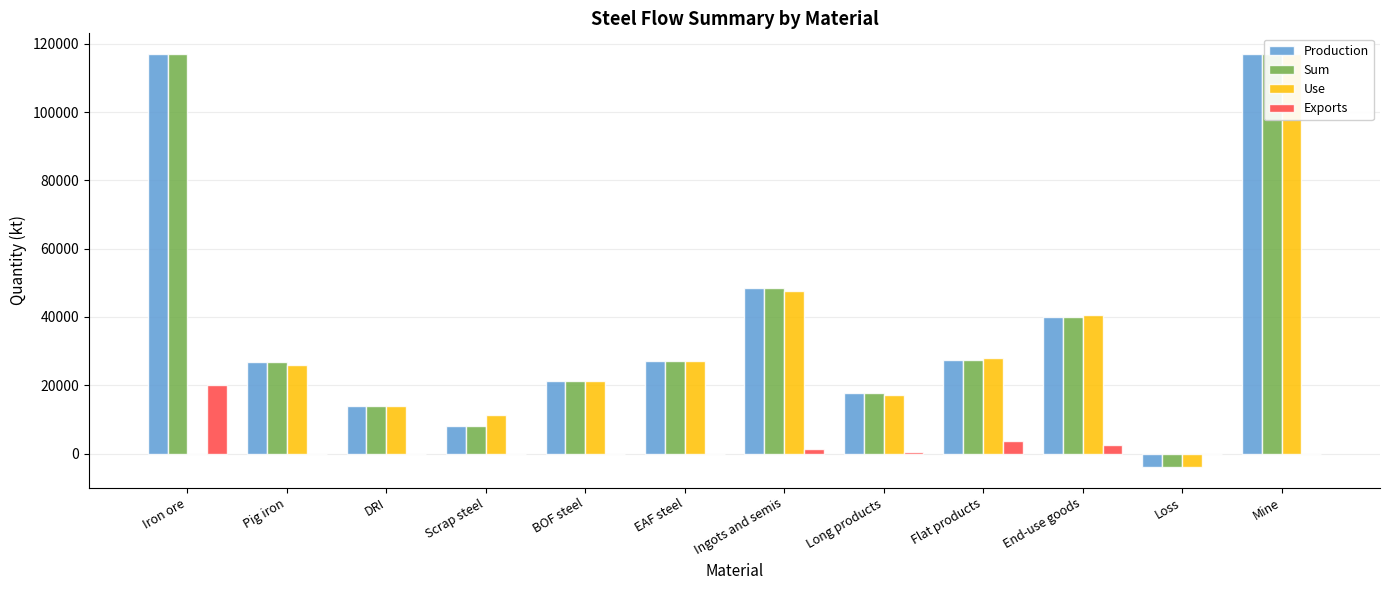

Reading left to right, extract all data points from this chart.

Production: Iron ore=117000.0	Pig iron=26701.9	DRI=13829.4	Scrap steel=8151.0	BOF steel=21364.0	EAF steel=27097.0	Ingots and semis=48461.0	Long products=17633.1	Flat products=27530.5	End-use goods=40072.8	Loss=-3894.0	Mine=117000.0
Sum: Iron ore=117000.0	Pig iron=26701.9	DRI=13829.4	Scrap steel=8151.0	BOF steel=21364.0	EAF steel=27097.0	Ingots and semis=48461.0	Long products=17633.1	Flat products=27530.5	End-use goods=40072.8	Loss=-3894.0	Mine=117000.0
Use: Iron ore=0.0	Pig iron=26063.1	DRI=13794.5	Scrap steel=11233.1	BOF steel=21364.0	EAF steel=27097.0	Ingots and semis=47726.0	Long products=17075.0	Flat products=27932.8	End-use goods=40553.9	Loss=-3894.0	Mine=117000.0
Exports: Iron ore=20113.1	Pig iron=0.0	DRI=0.0	Scrap steel=0.0	BOF steel=0.0	EAF steel=0.0	Ingots and semis=1195.6	Long products=558.1	Flat products=3790.6	End-use goods=2599.0	Loss=0.0	Mine=0.0